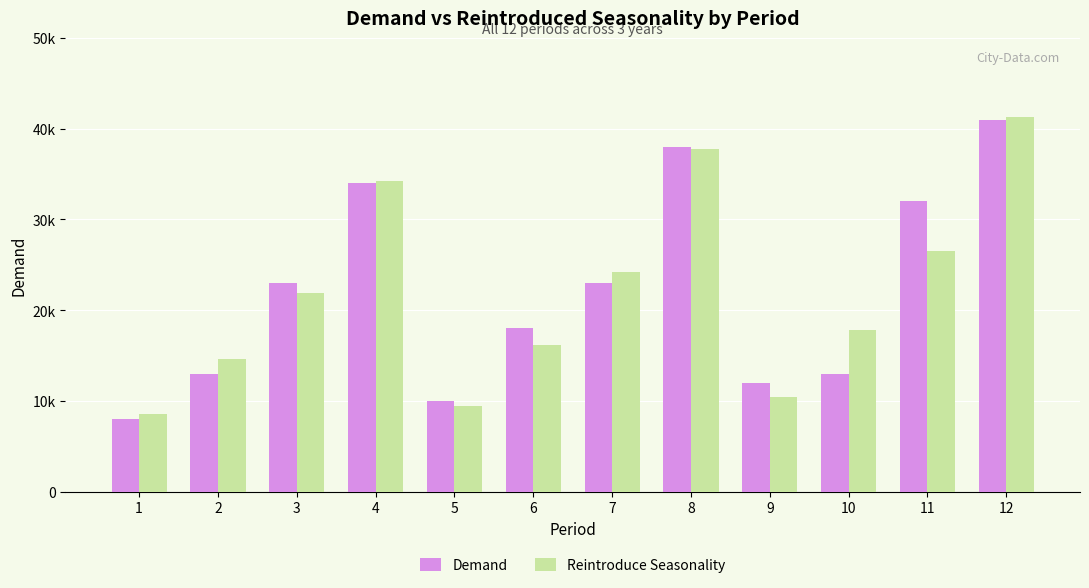

What are all the series names shown in the legend?

Demand, Reintroduce Seasonality